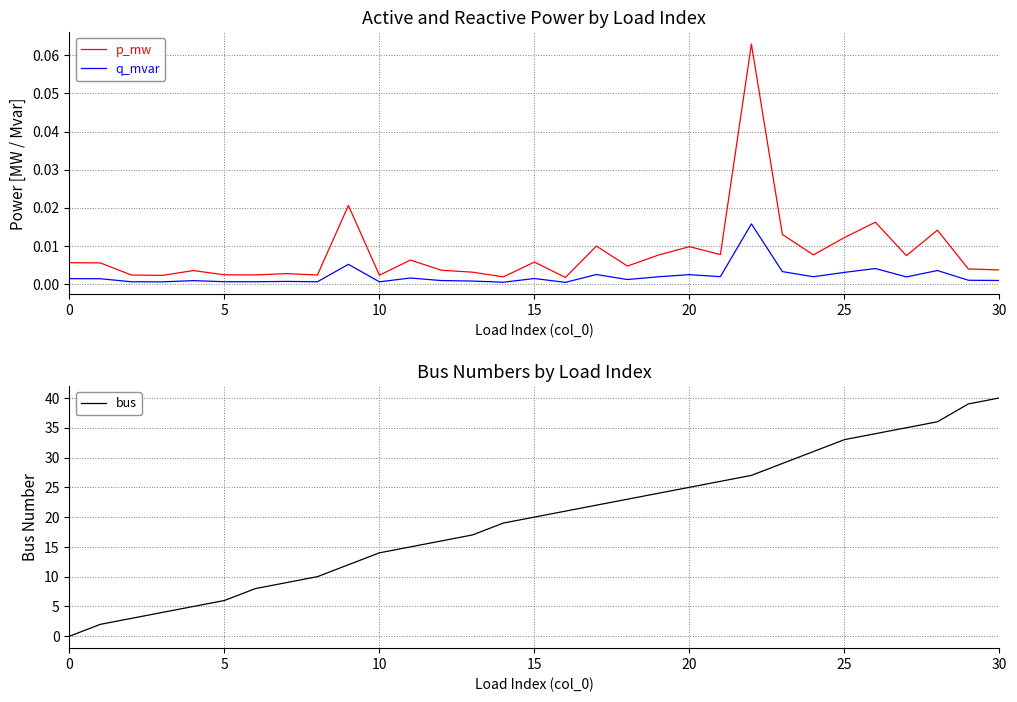

True or false: p_mw and bus cross at least once.

True